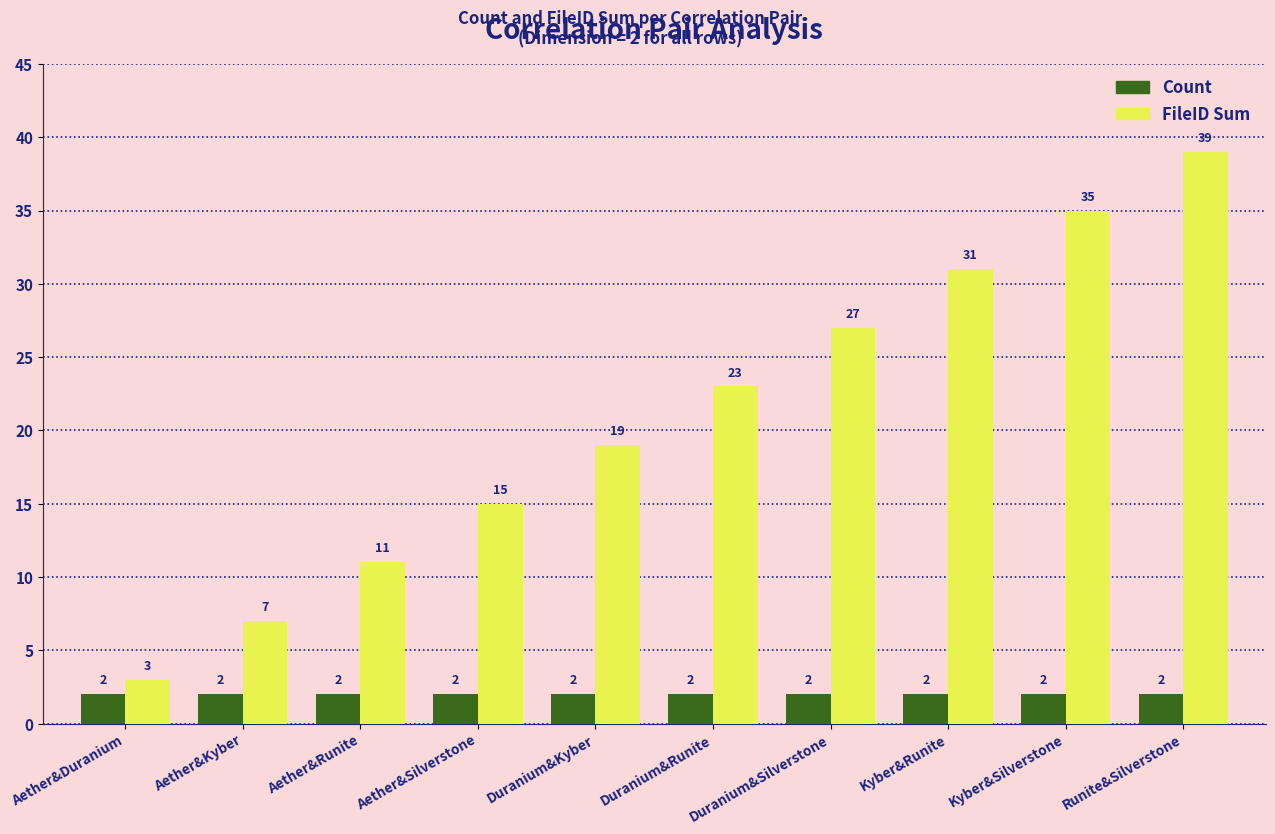

At which category is the sum across all series the highest?

Runite&Silverstone